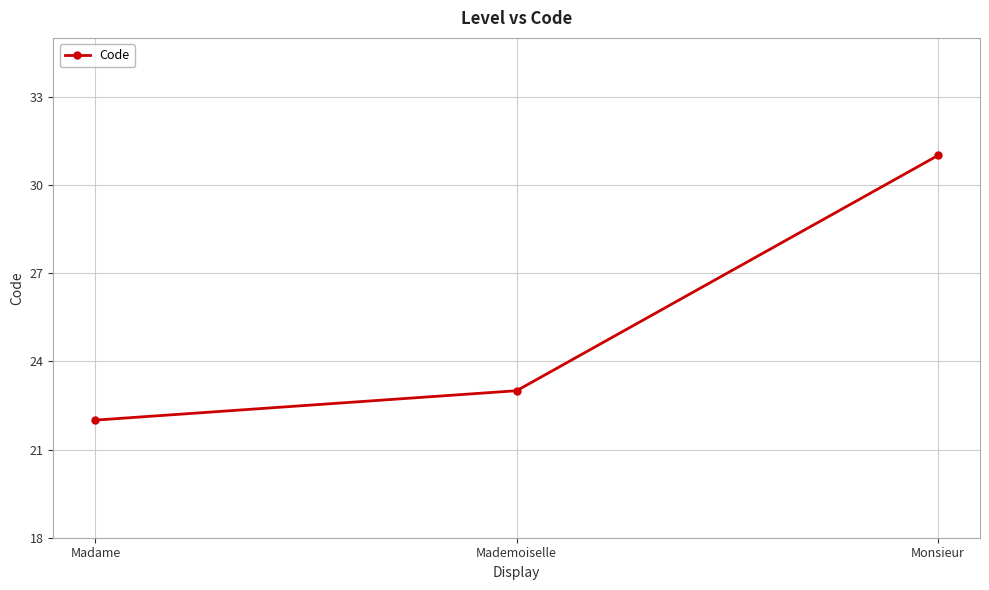

What is the change in value from Mademoiselle to Monsieur?

+8